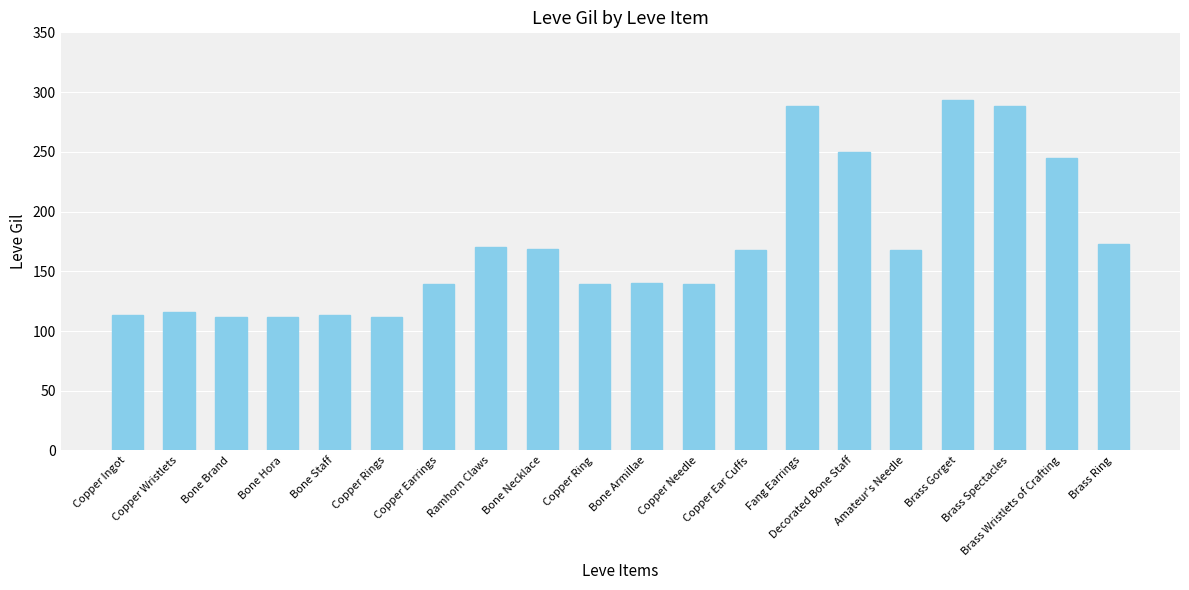

What position from the left is Brass Ring?

20